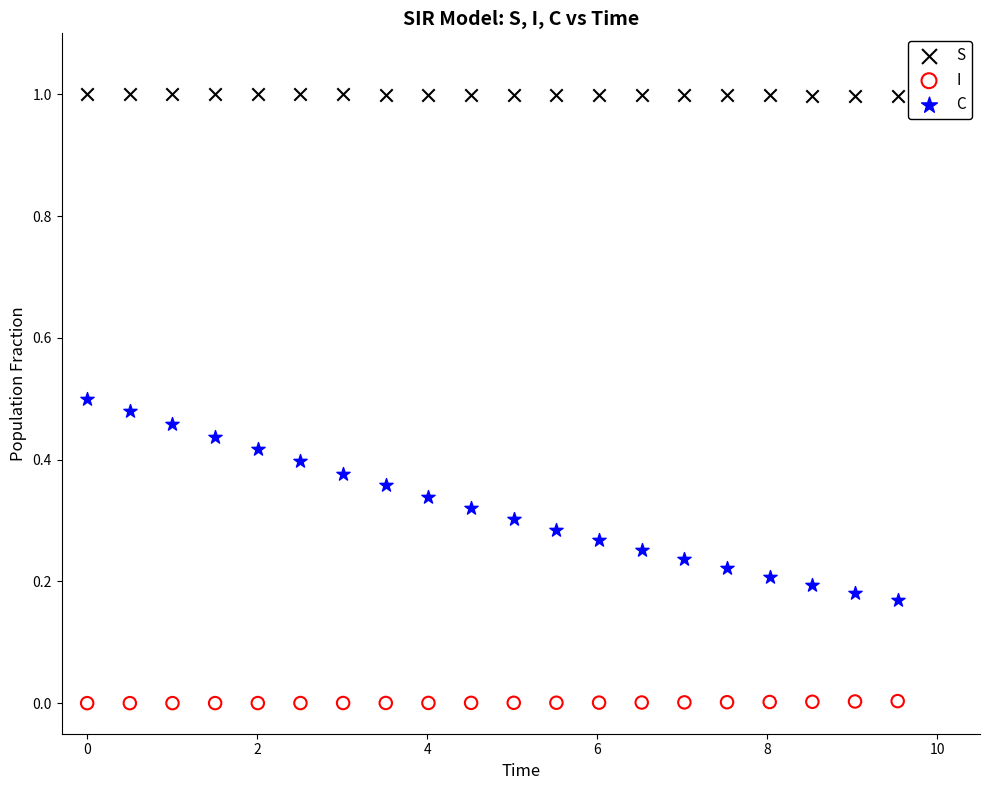

Which series reaches the minimum Y coordinate?

I